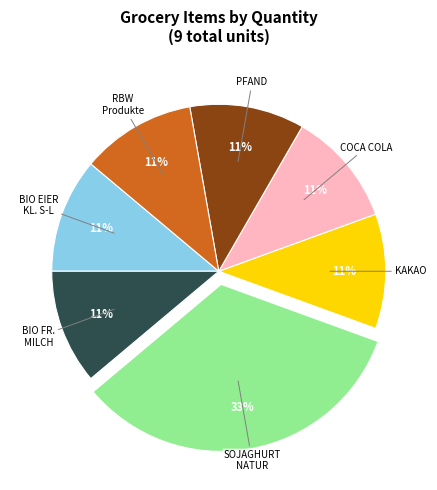

To the nearest percent, what is the difference between the largest and smallest slice percentages?

22%